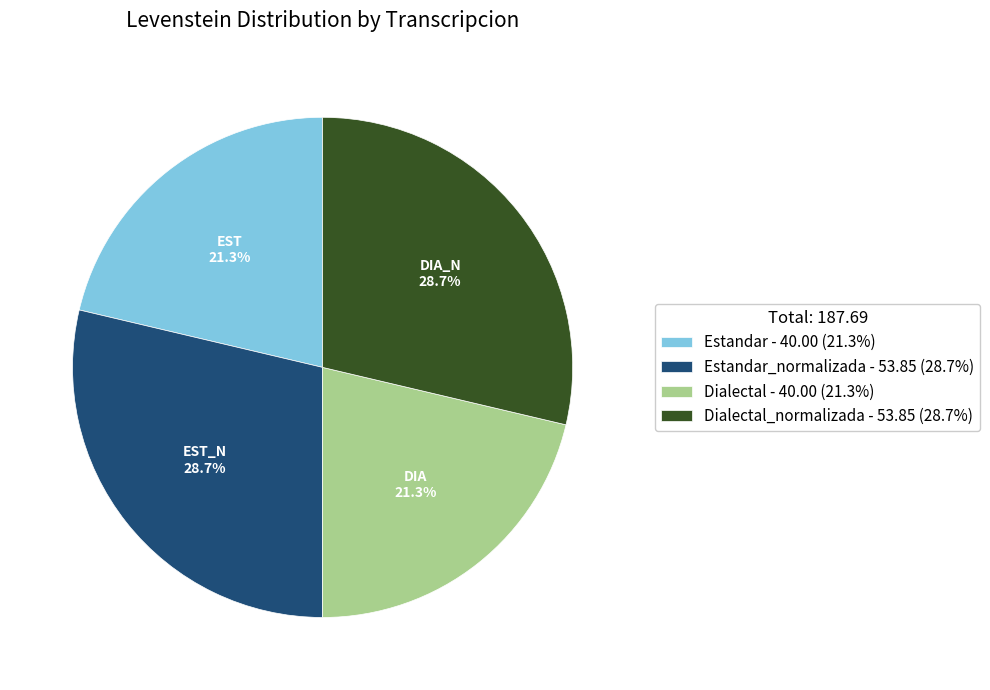

Is there a majority slice in this chart?

No